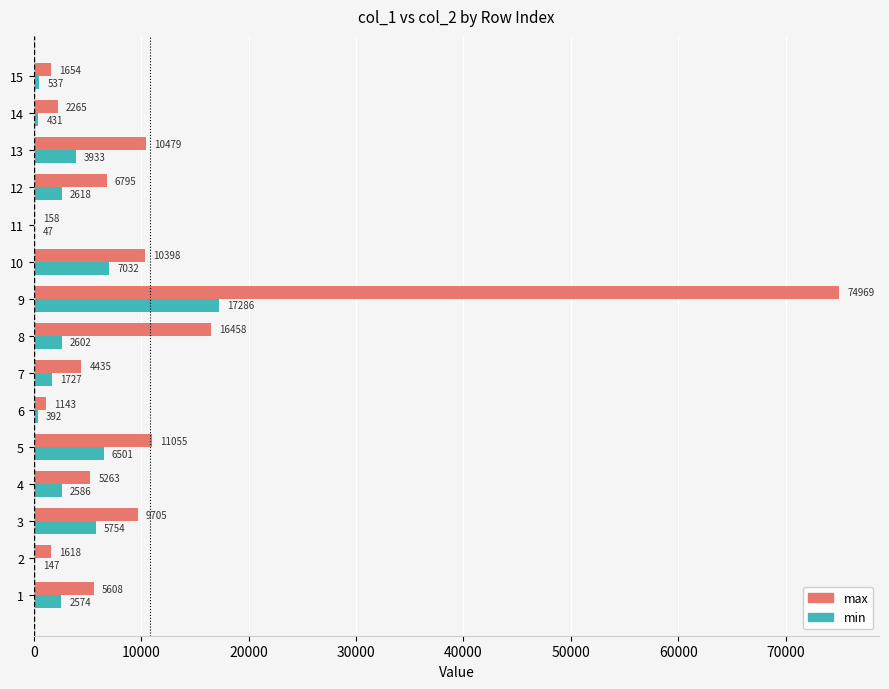

At which category is the sum across all series the highest?

9